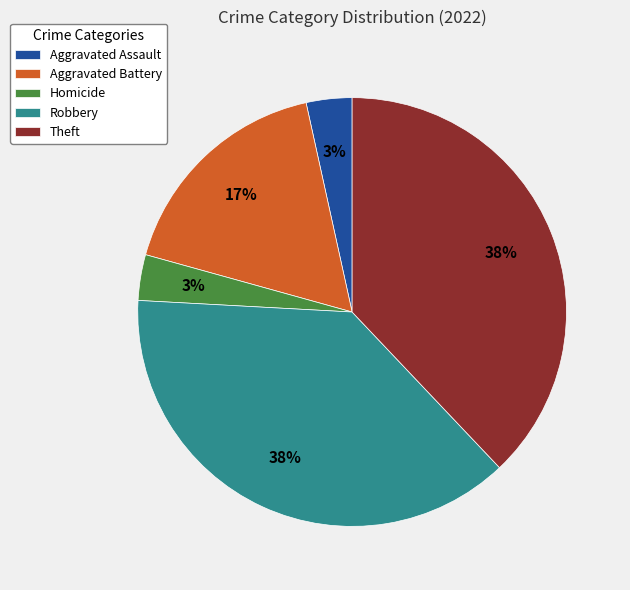

What is the ratio of the value at Robbery to the value at Theft?

1.0